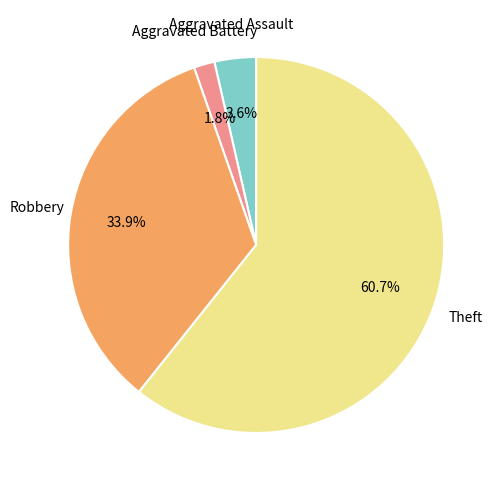

Which has a higher value, Robbery or Theft?

Theft